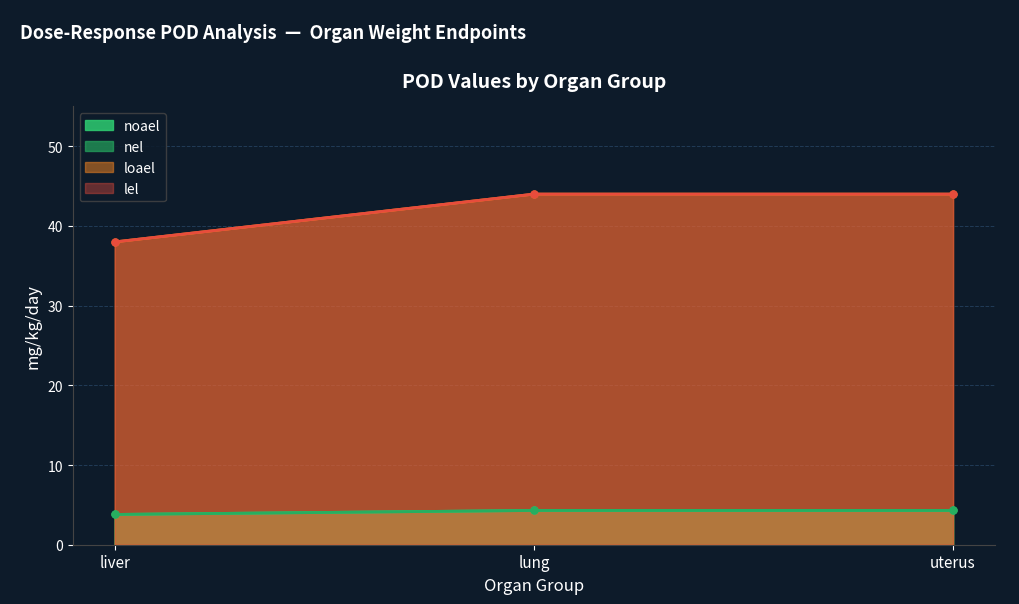

At which label is nel closest to 4?

liver